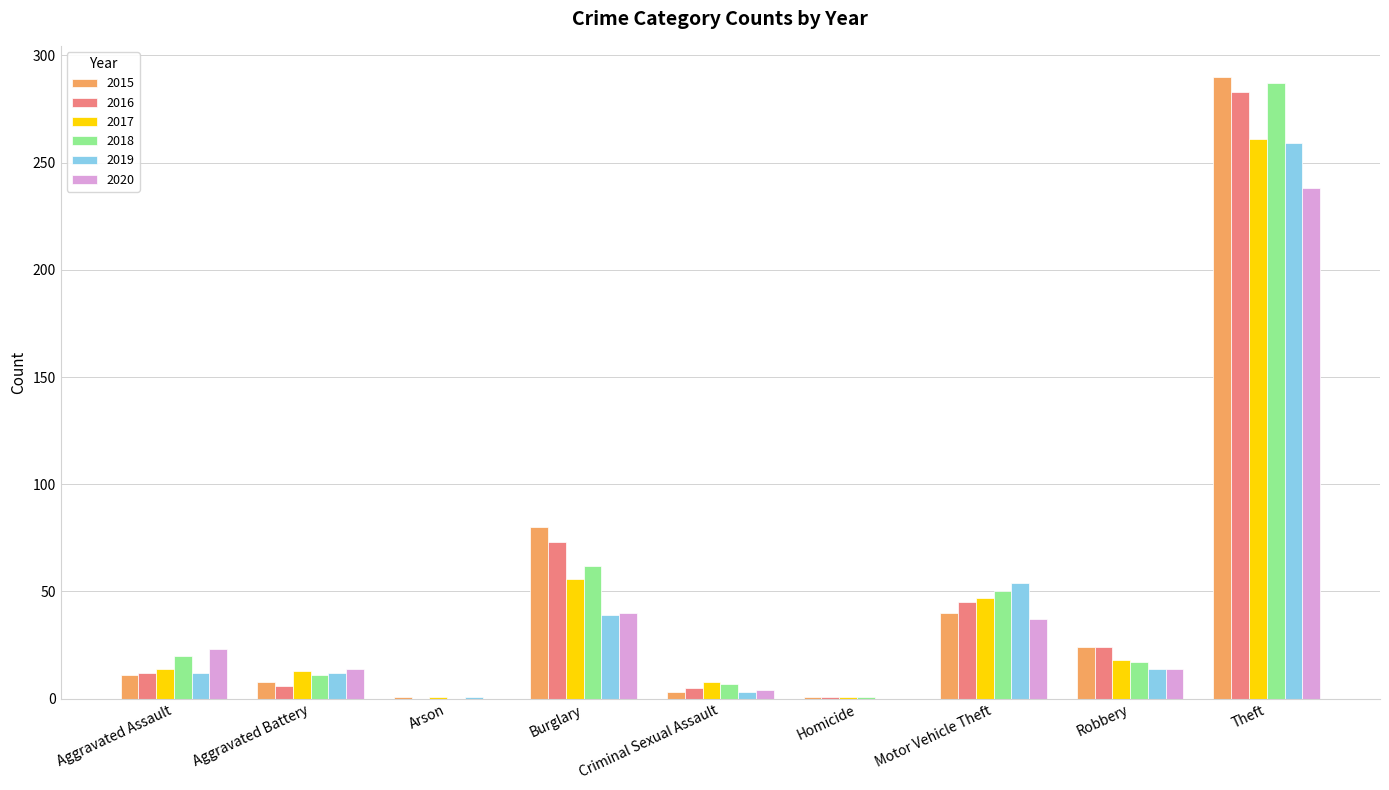

What is the sum of all 2016 values?

449